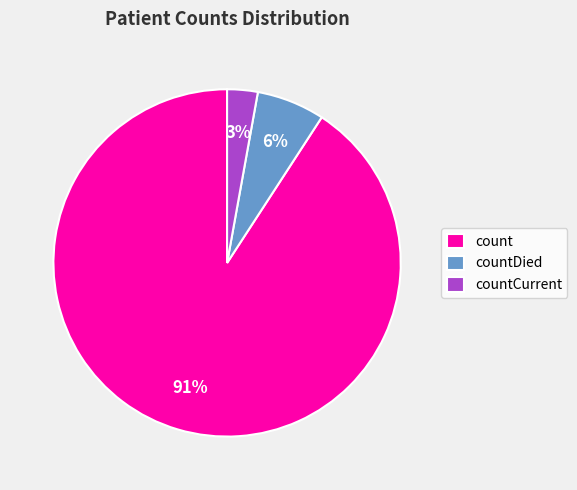

To the nearest percent, what is the combined percentage of countDied and count?

97%